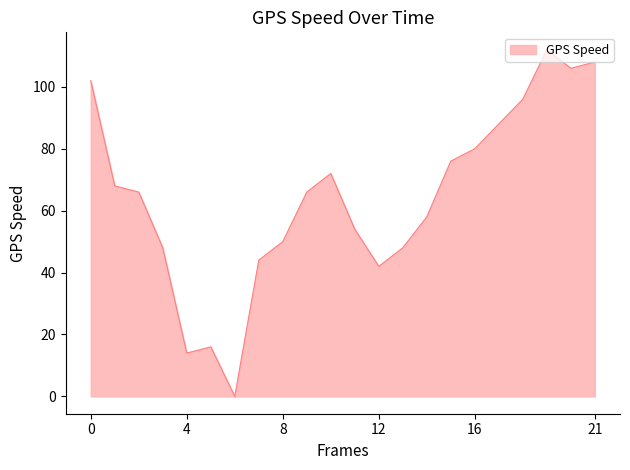

How many categories are shown in the chart?

22